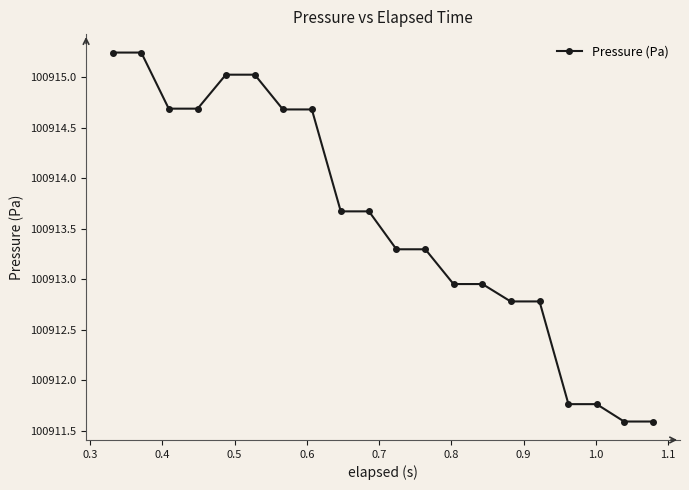

What is the difference between the second highest and second lowest values?

3.6